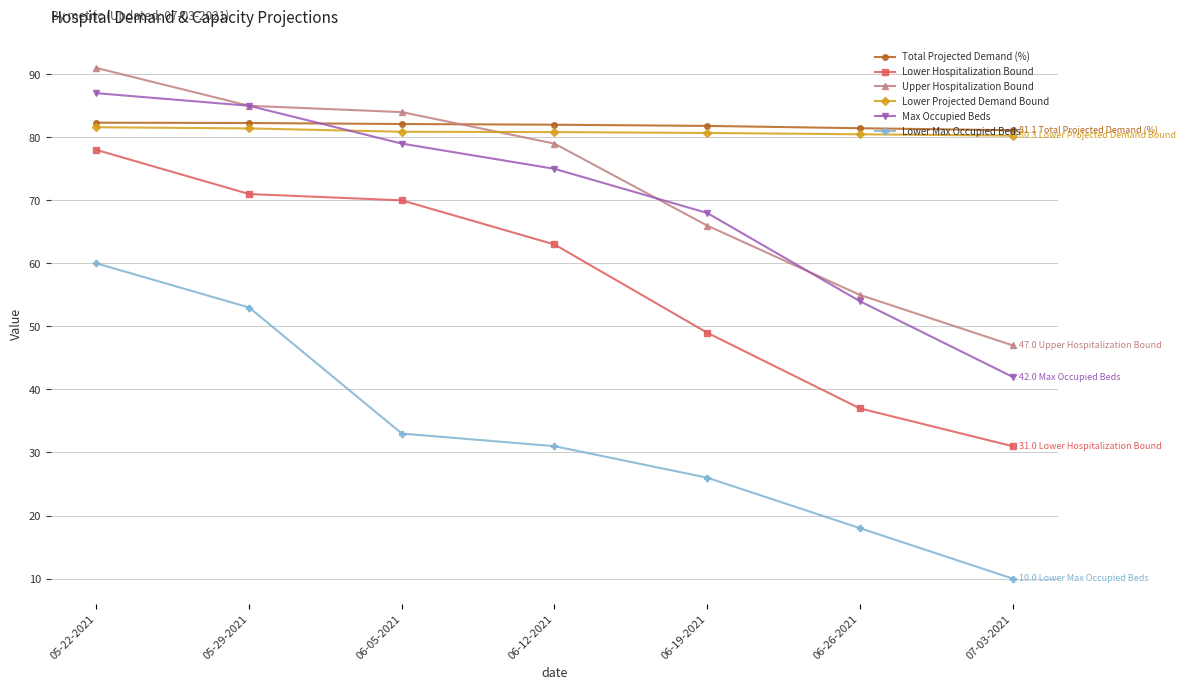

List the labels in order of Lower Max Occupied Beds value, largest first.

05-22-2021, 05-29-2021, 06-05-2021, 06-12-2021, 06-19-2021, 06-26-2021, 07-03-2021